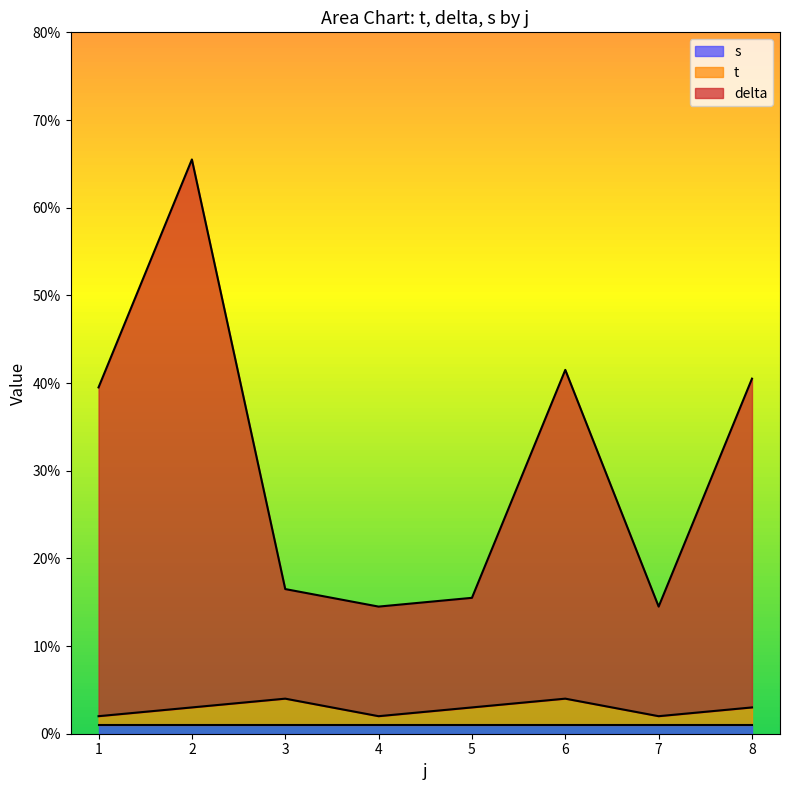

What are all the series names shown in the legend?

s, t, delta